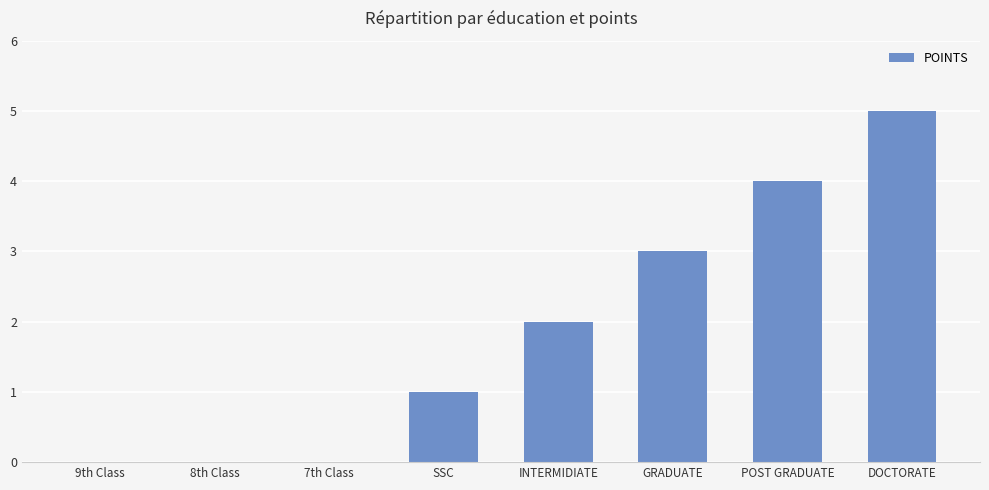

What is the sum of all values?

15